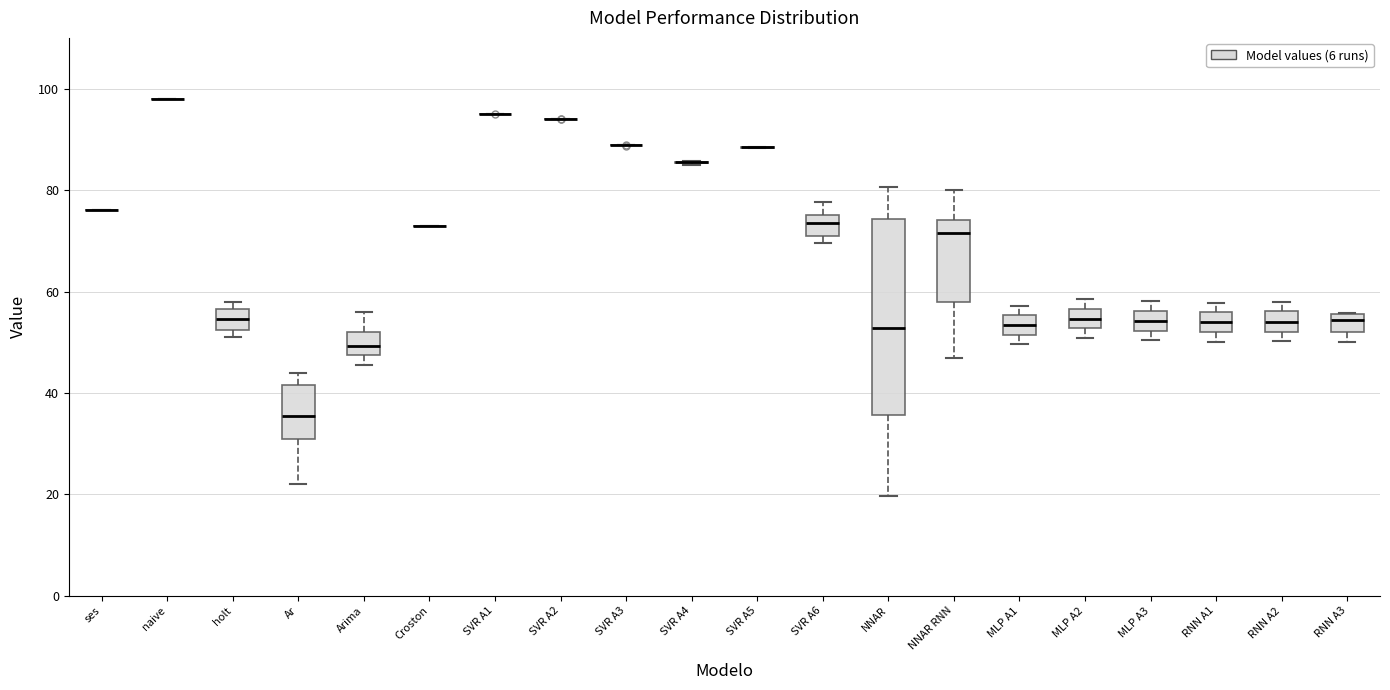

Reading left to right, read every box against the y-axis: the position of its median line, the range the box covers, and the ends of its whiskers. The values are not printed on the chart, so give them approximately, as read against the axis.

ses: box collapsed to a line at 76, whiskers 76 to 76
naive: box collapsed to a line at 98, whiskers 98 to 98
holt: median 54, box 52 to 56, whiskers 52 (just below the box's lower edge) to 58
Ar: median 36, box 32 to 42, whiskers 22 to 44
Arima: median 50, box 48 to 52, whiskers 46 to 56
Croston: box collapsed to a line at 74, whiskers 74 to 74
SVR A1: box collapsed to a line at 96, whiskers 96 to 96
SVR A2: box collapsed to a line at 94, whiskers 94 to 94
SVR A3: box collapsed to a line at 88, whiskers 88 to 88
SVR A4: box collapsed to a line at 86, whiskers 84 to 86
SVR A5: box collapsed to a line at 88, whiskers 88 to 88
SVR A6: median 74, box 70 to 76, whiskers 70 (just below the box's lower edge) to 78
NNAR: median 52, box 36 to 74, whiskers 20 to 80
NNAR RNN: median 72, box 58 to 74, whiskers 46 to 80
MLP A1: median 54, box 52 to 56, whiskers 50 to 58
MLP A2: median 54, box 52 to 56, whiskers 50 to 58
MLP A3: median 54, box 52 to 56, whiskers 50 to 58
RNN A1: median 54, box 52 to 56, whiskers 50 to 58
RNN A2: median 54, box 52 to 56, whiskers 50 to 58
RNN A3: median 54, box 52 to 56, whiskers 50 to 56